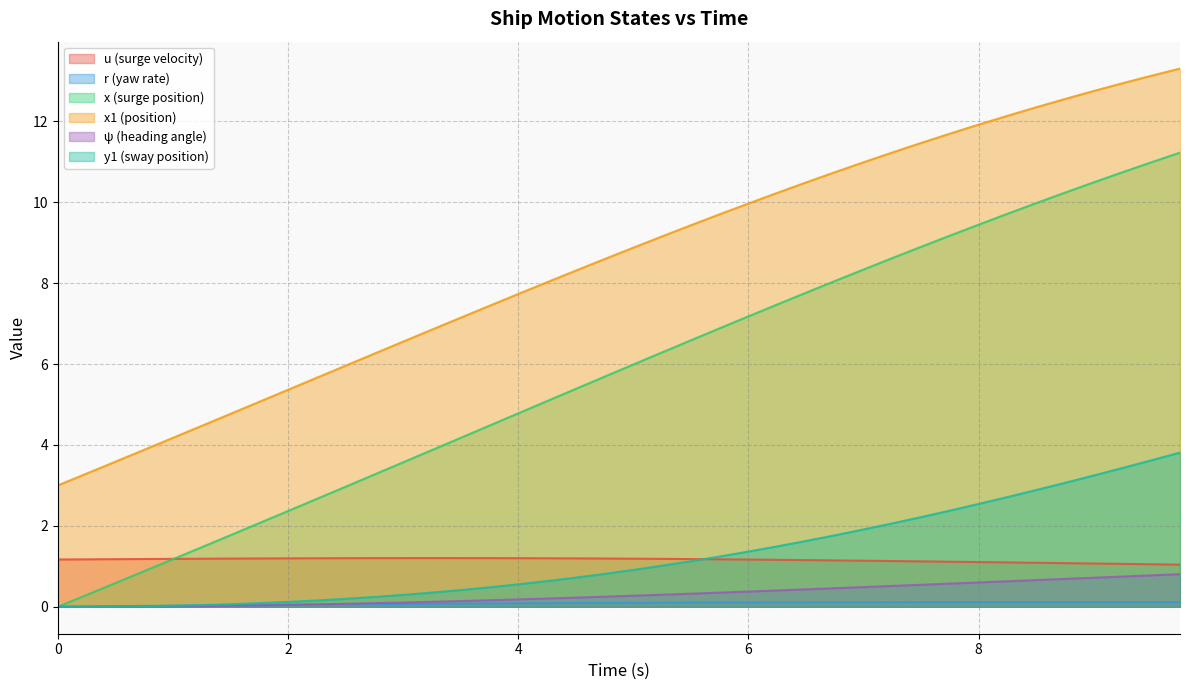

Which series has the largest range (max minus min)?

x (surge position)